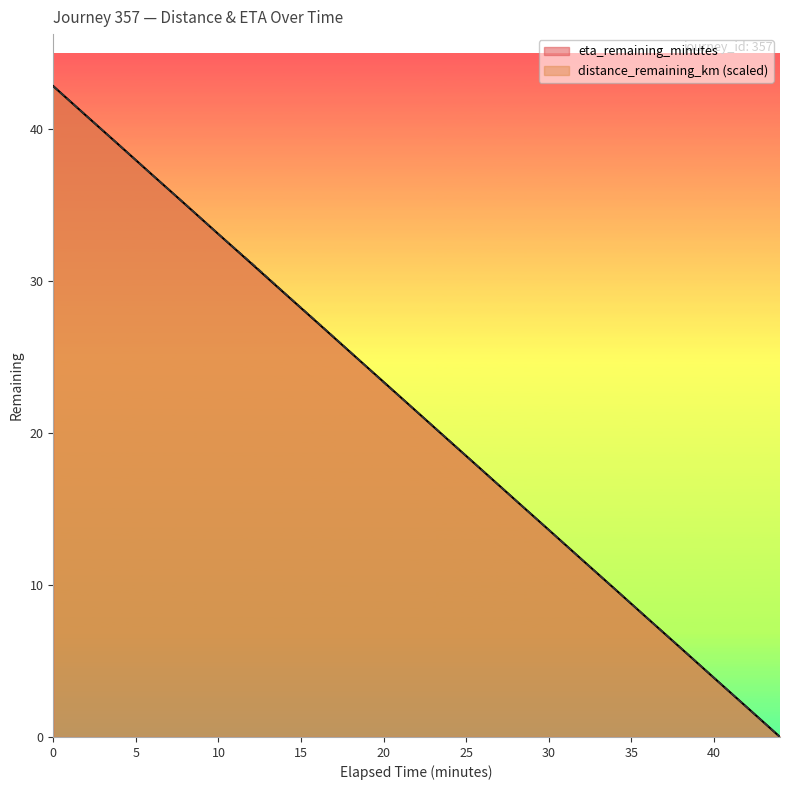

Reading left to right, list all the values displayed in this chart.

distance_remaining_km: 0.0=42.8	2.0=40.9	4.0=38.9	6.0=36.9	8.0=35.0	10.0=33.1	12.0=31.2	14.0=29.2	16.0=27.3	18.0=25.3	20.0=23.3	22.0=21.4	24.0=19.5	26.0=17.5	28.0=15.6	30.0=13.6	32.0=11.7	34.0=9.7	36.0=7.8	38.0=5.9	40.0=3.9	42.0=1.9	44.0=0.0
eta_remaining_minutes: 0.0=42.8	2.0=40.9	4.0=38.9	6.0=37.0	8.0=35.0	10.0=33.1	12.0=31.1	14.0=29.2	16.0=27.2	18.0=25.3	20.0=23.4	22.0=21.4	24.0=19.4	26.0=17.5	28.0=15.6	30.0=13.6	32.0=11.7	34.0=9.7	36.0=7.8	38.0=5.8	40.0=3.9	42.0=1.9	44.0=0.0